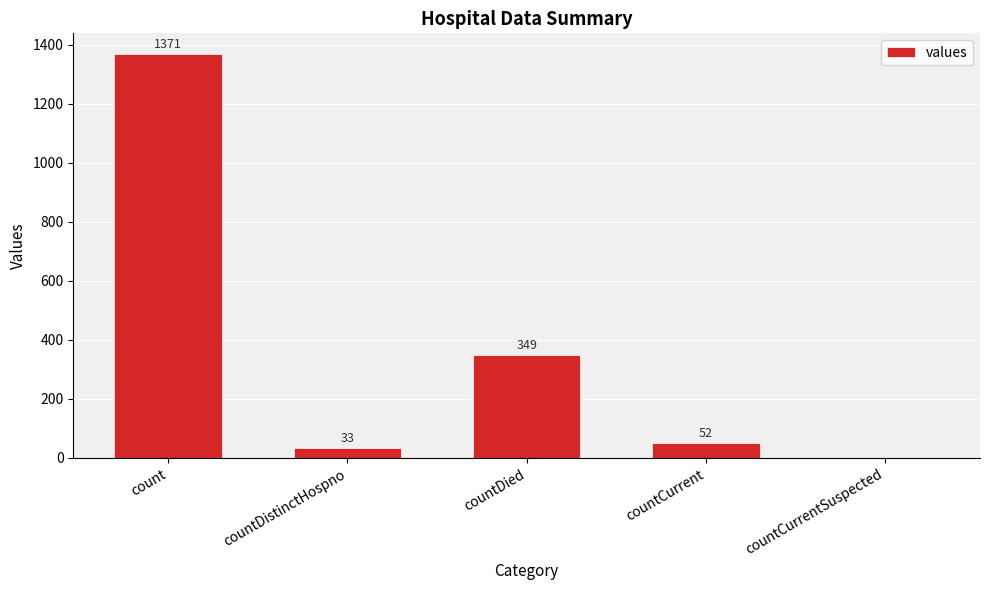

At which label is the value closest to 685?

countDied